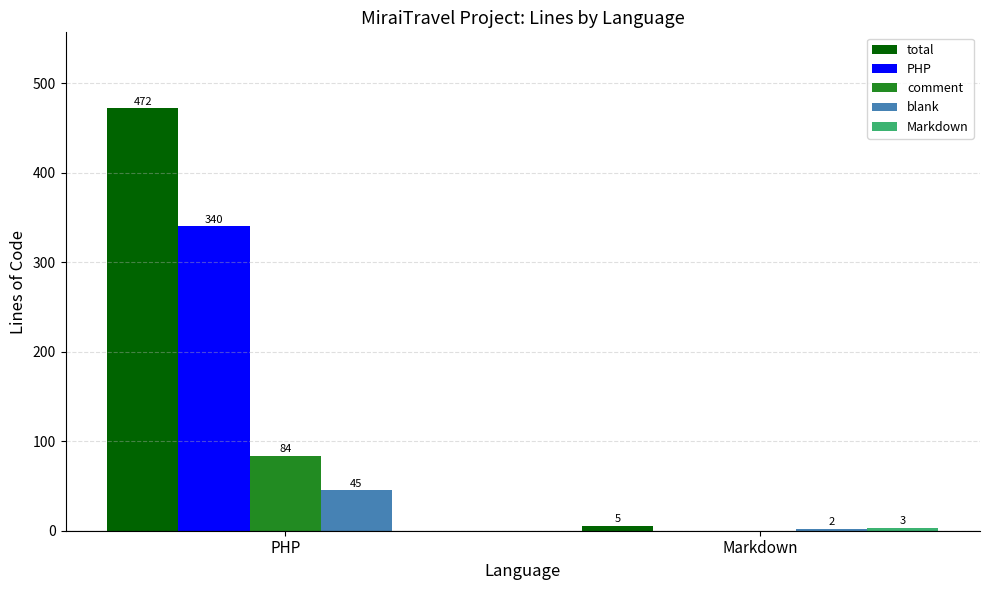

Which series has the largest total across all categories?

total